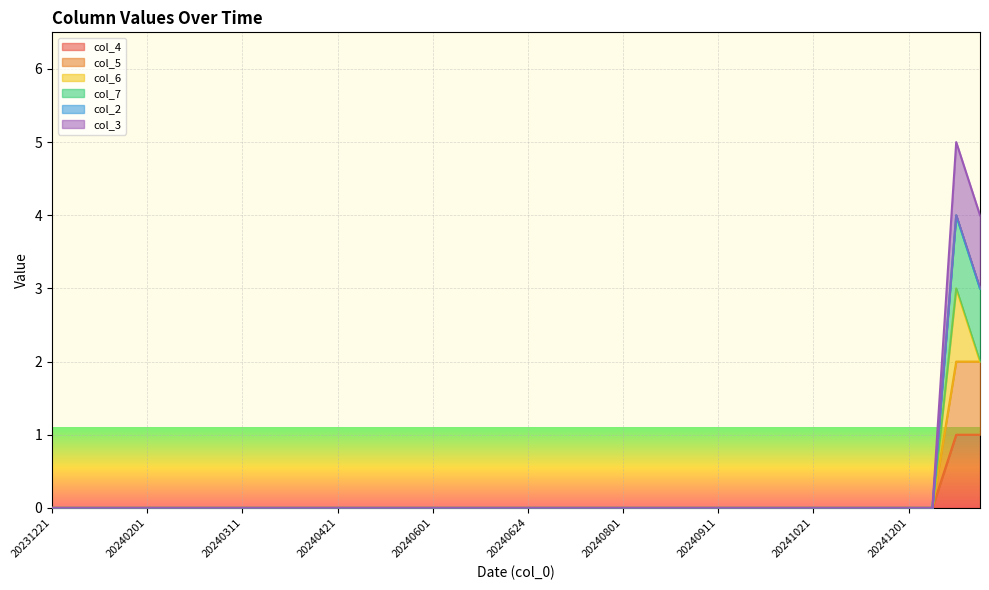

What is the difference between the second highest and second lowest values in the col_4 series?

1